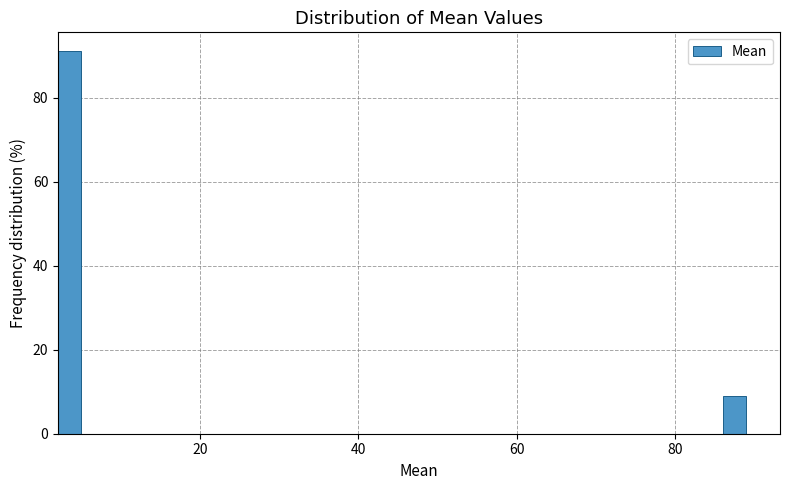

Read against the x-axis, roughly where is the centre of the tallest bar?

4